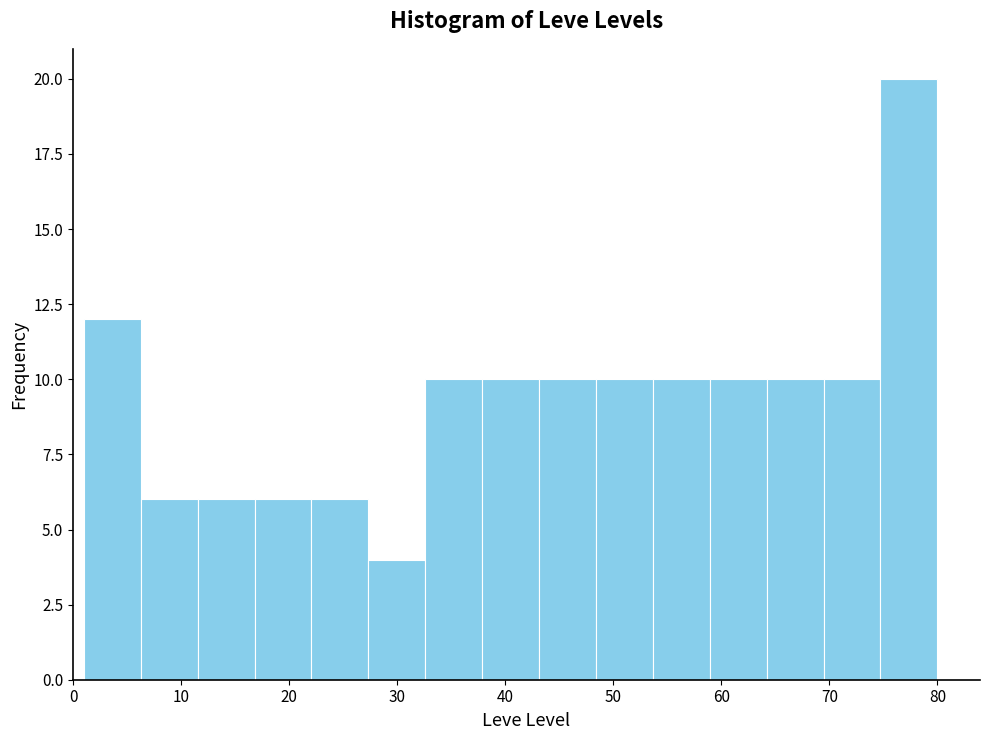

How tall is the bar that spans 43 to 48 on the x-axis? Neither the bar edges nor the heights are printed on the chart, so give them approximately, as read against the axes.

10